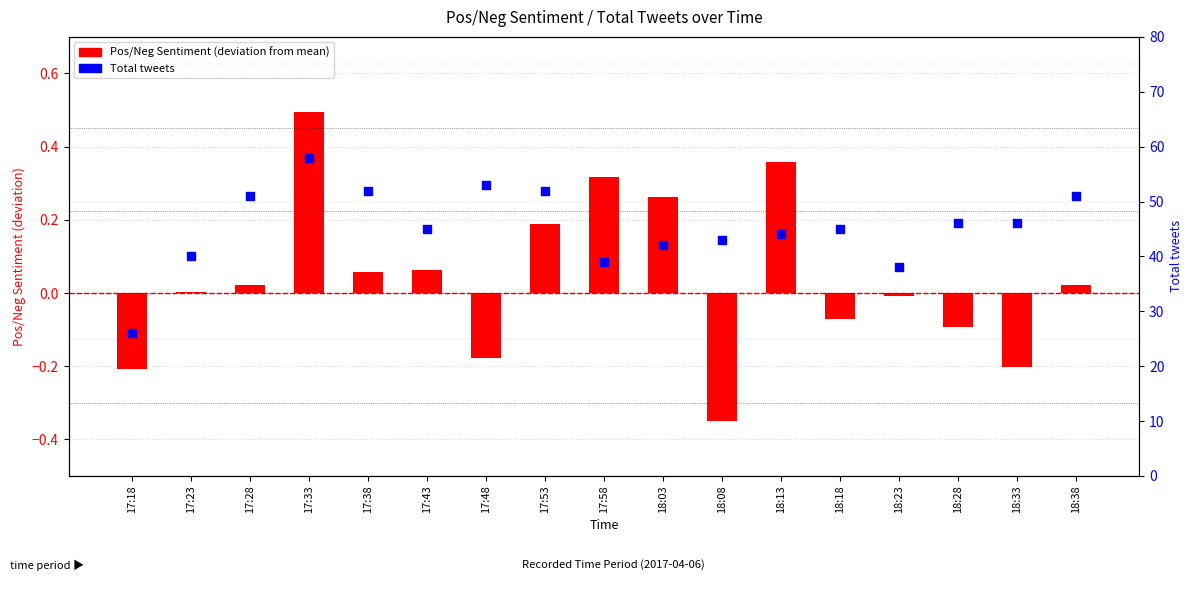

Is the value of Pos/Neg Sentiment (deviation) at 17:33 greater than the value of Total tweets at 17:38?

No